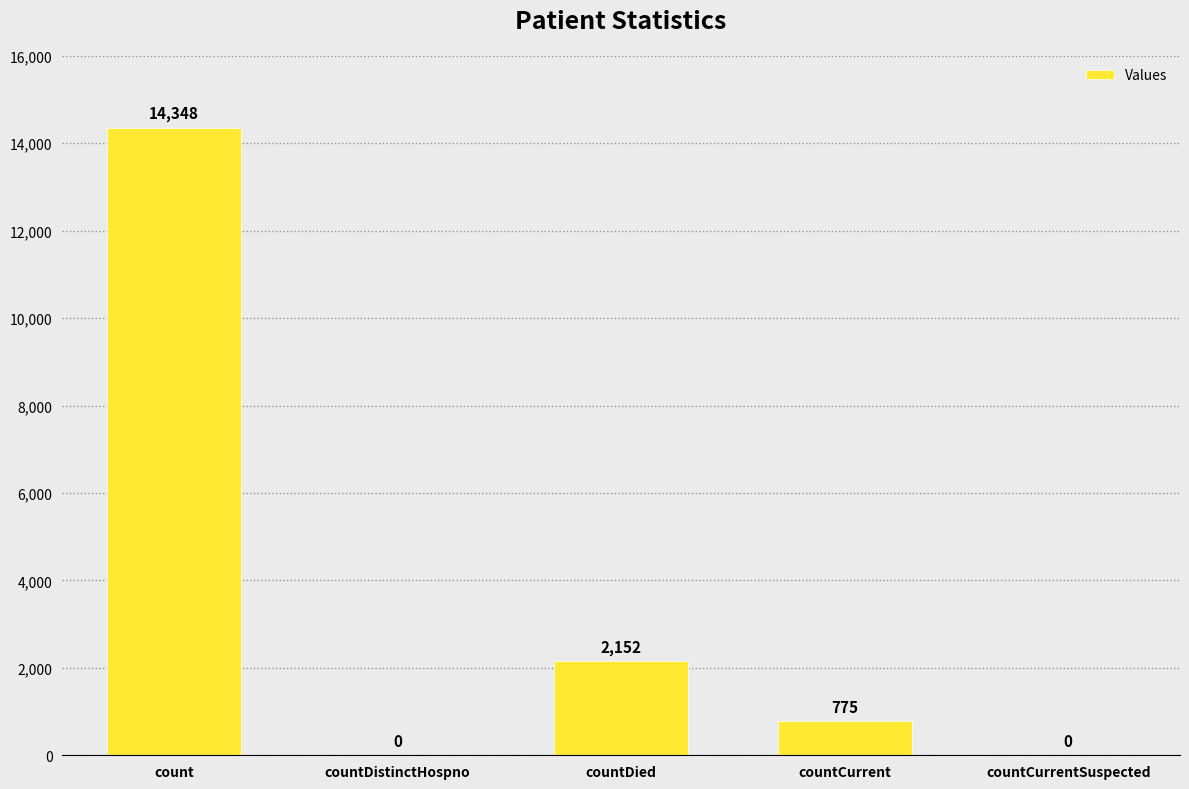

What is the change in value from countDistinctHospno to countCurrent?

+775